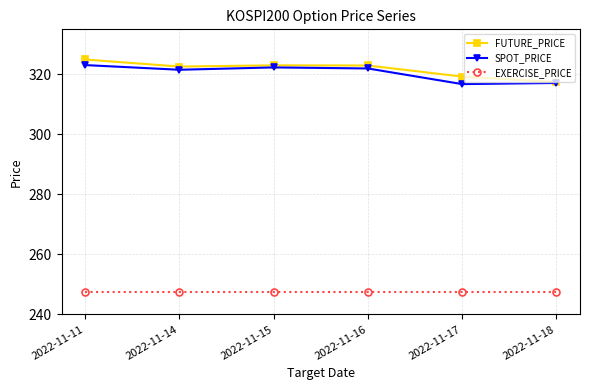

What is the sum of all EXERCISE_PRICE values?

1485.0